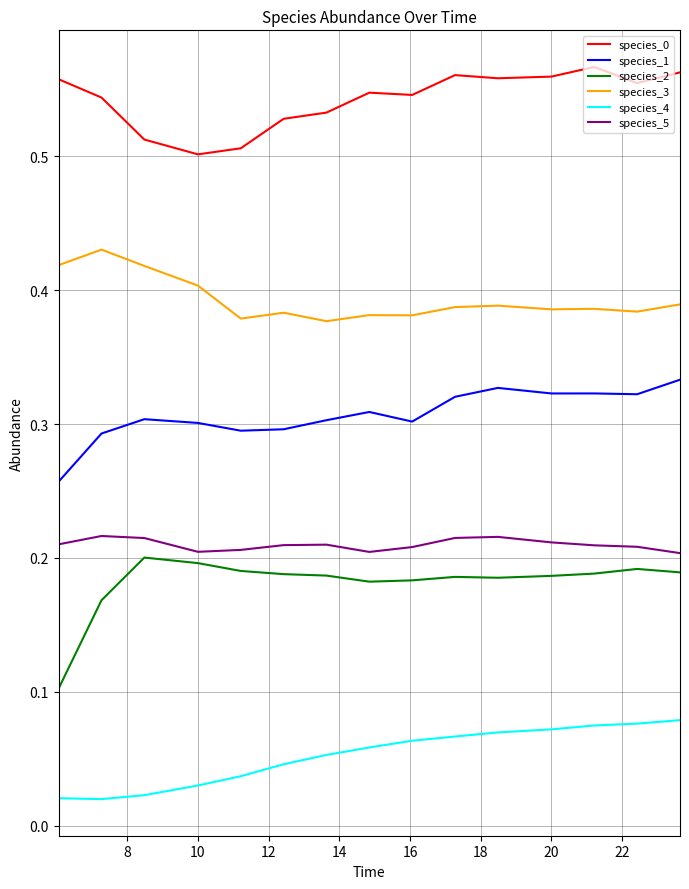

True or false: species_4 and species_1 cross at least once.

False